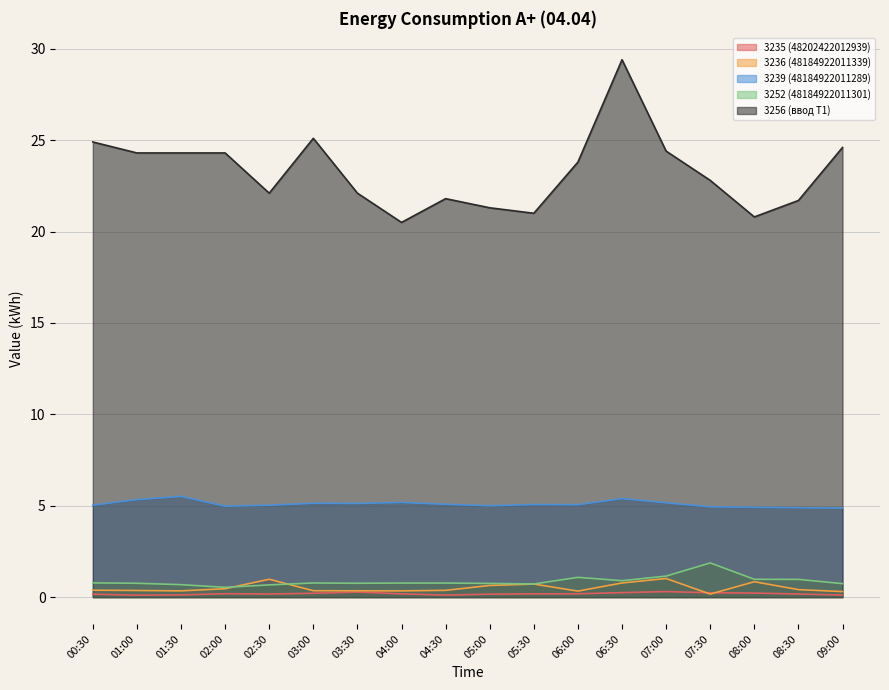

Where is the first local maximum for 3236 (48184922011339)?

02:30